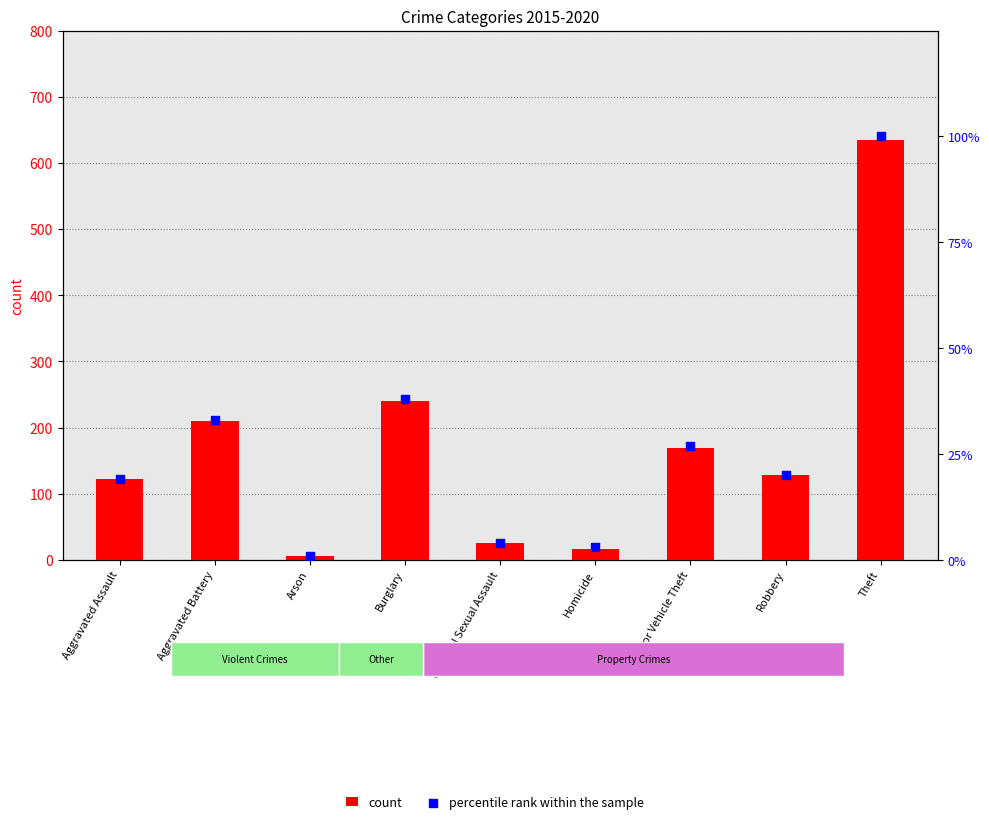

Is the value of count at Theft greater than the value of percentile rank within the sample at Theft?

Yes